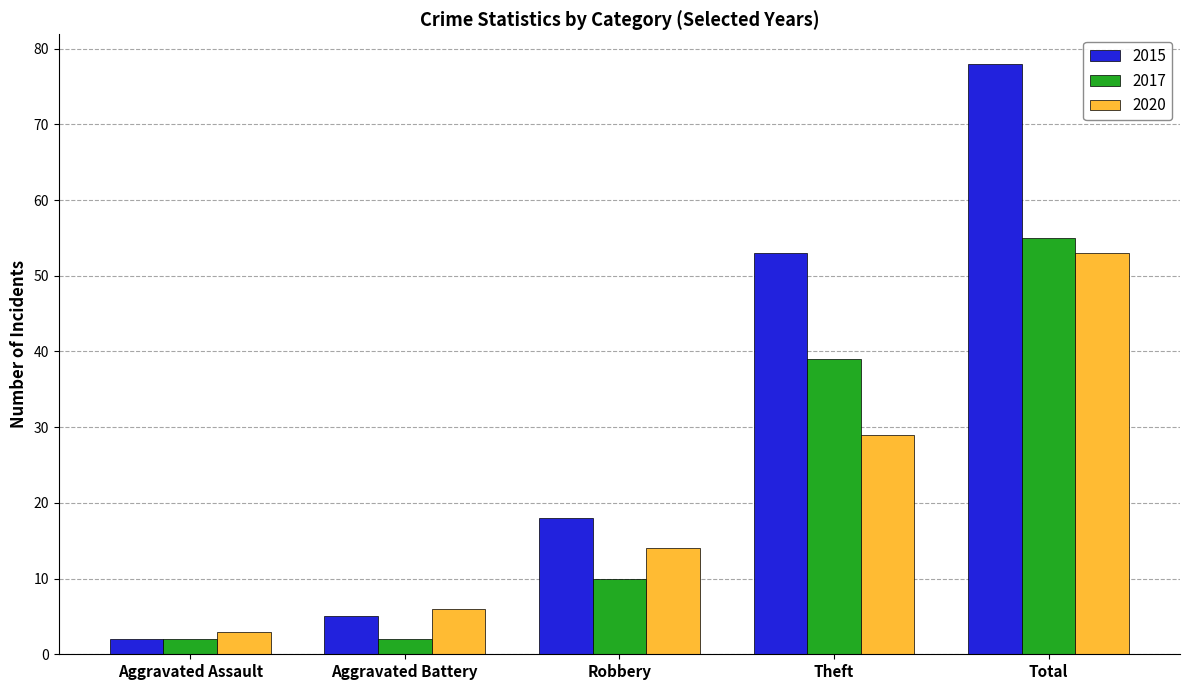

At Total, list the series in order from largest to smallest.

2015, 2017, 2020